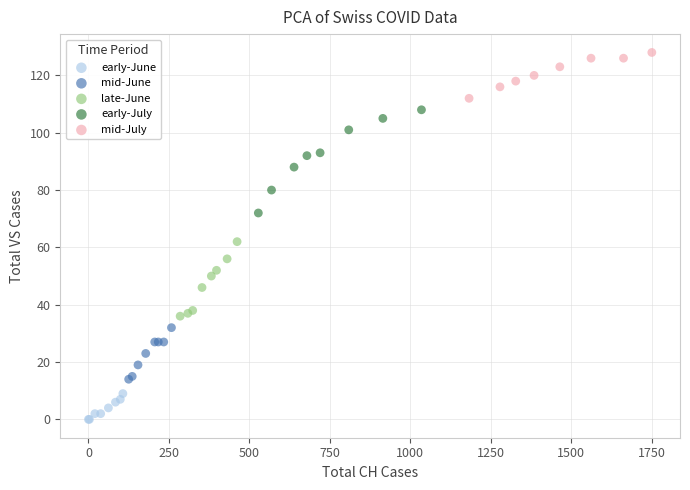

Which series has the widest spread of Y values?

early-July